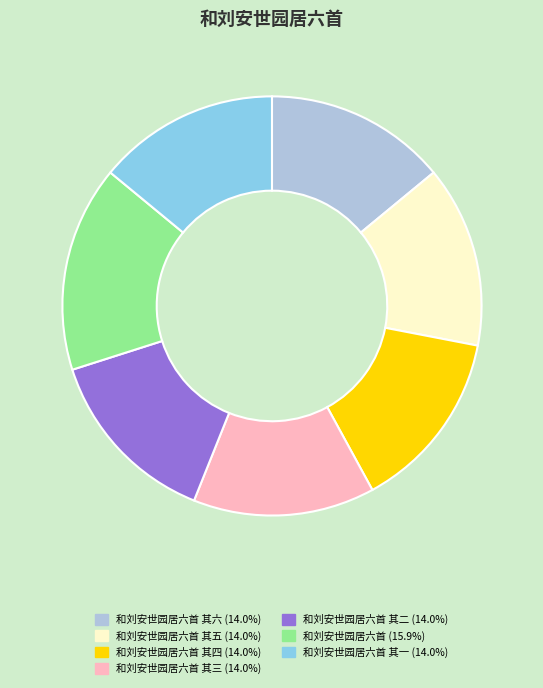

Is there any slice that represents more than half of the pie?

No